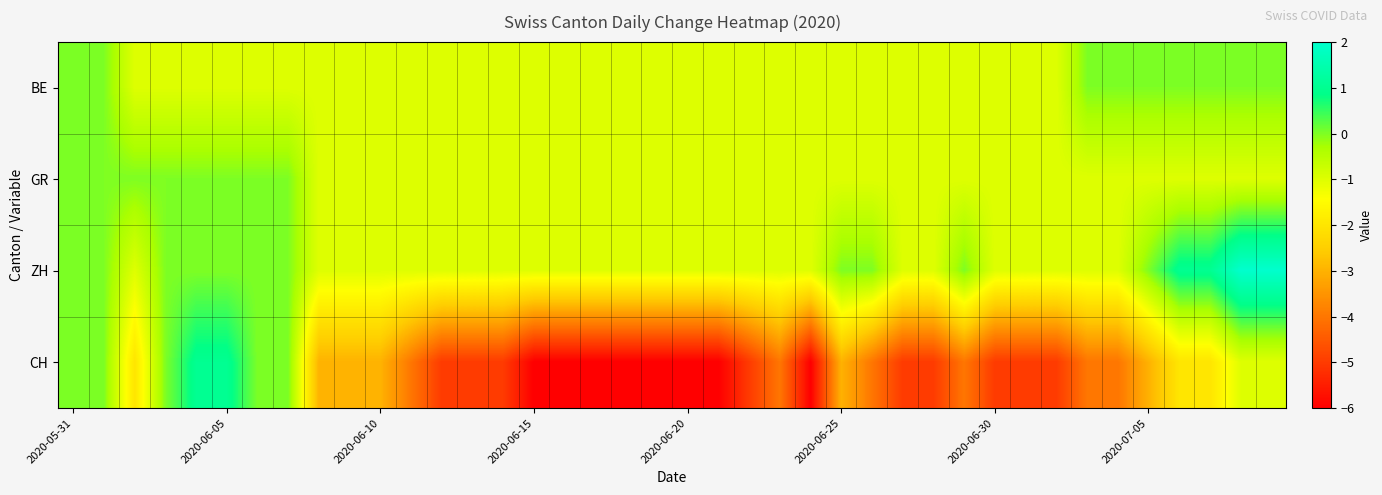

At how many categories does at least one series exceed -1?

18